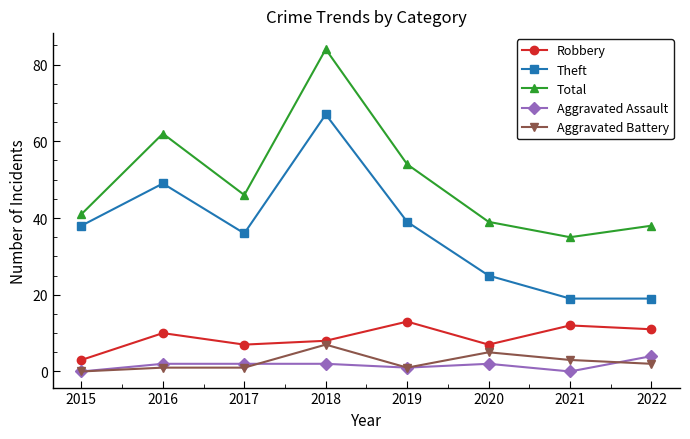

Reading right to left, what are all the values shown in this chart?

Robbery: 2022=11	2021=12	2020=7	2019=13	2018=8	2017=7	2016=10	2015=3
Theft: 2022=19	2021=19	2020=25	2019=39	2018=67	2017=36	2016=49	2015=38
Total: 2022=38	2021=35	2020=39	2019=54	2018=84	2017=46	2016=62	2015=41
Aggravated Assault: 2022=4	2021=0	2020=2	2019=1	2018=2	2017=2	2016=2	2015=0
Aggravated Battery: 2022=2	2021=3	2020=5	2019=1	2018=7	2017=1	2016=1	2015=0